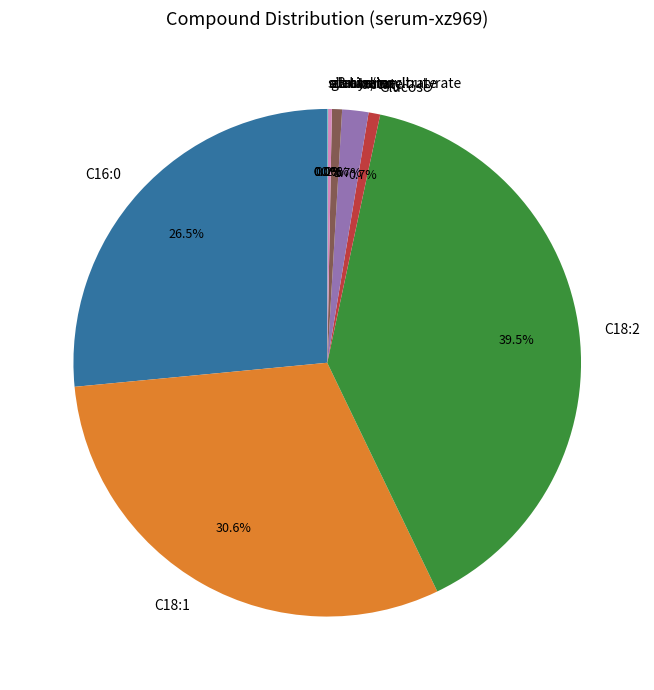

Approximately how many times larger is the value at Glucose compared to lactate?

0.4